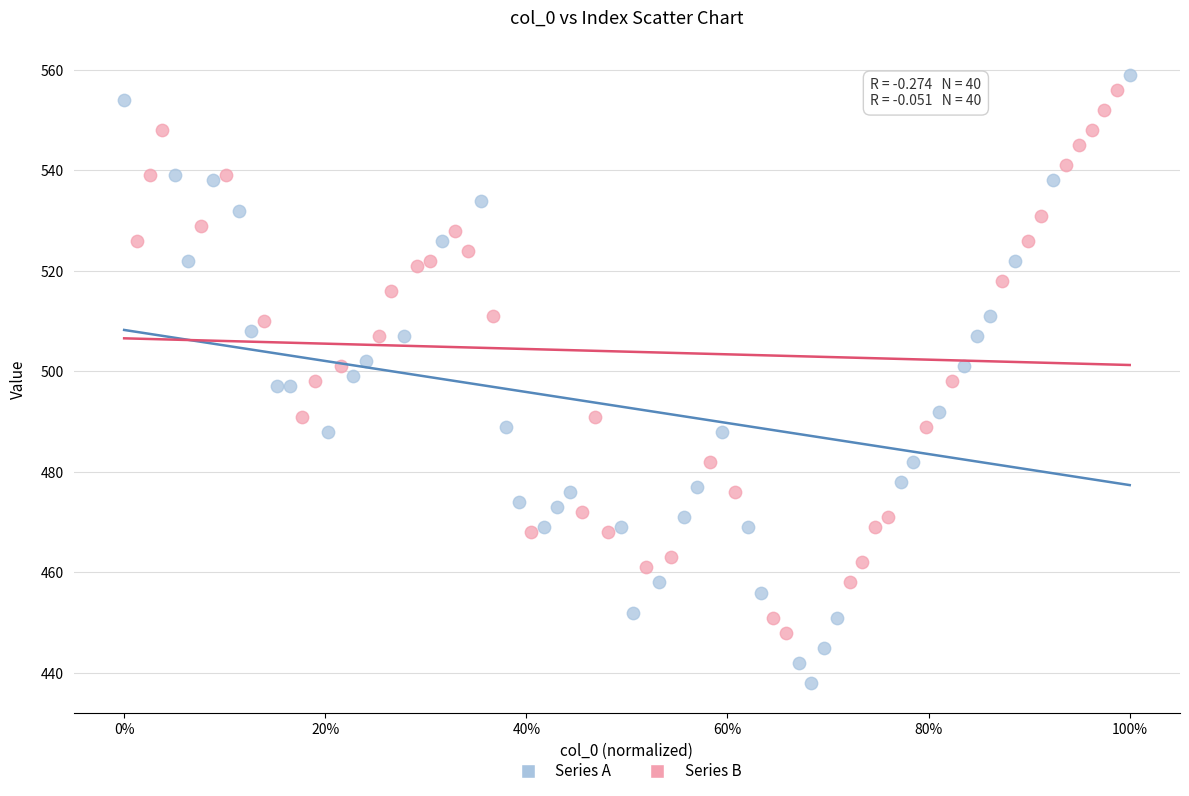

Which series has the widest spread of Y values?

Series A